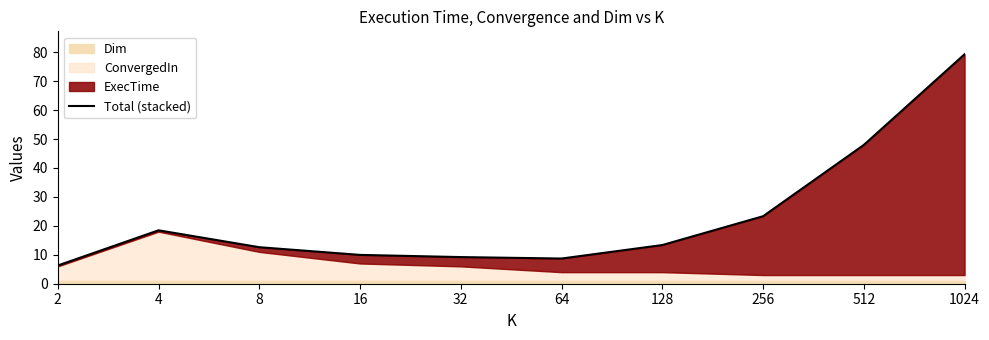

True or false: the data has more than 2 interior local peaks.

False